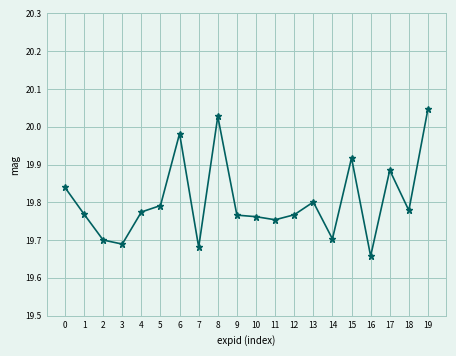

At which label is the value closest to 19?

16